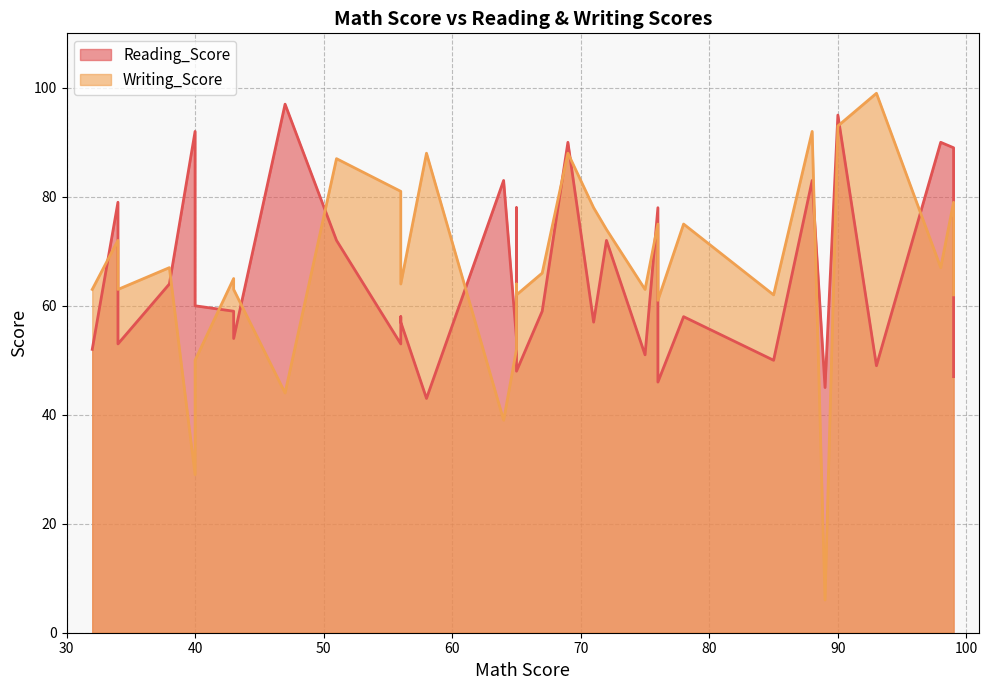

How many values in the Reading_Score series exceed 58?

17